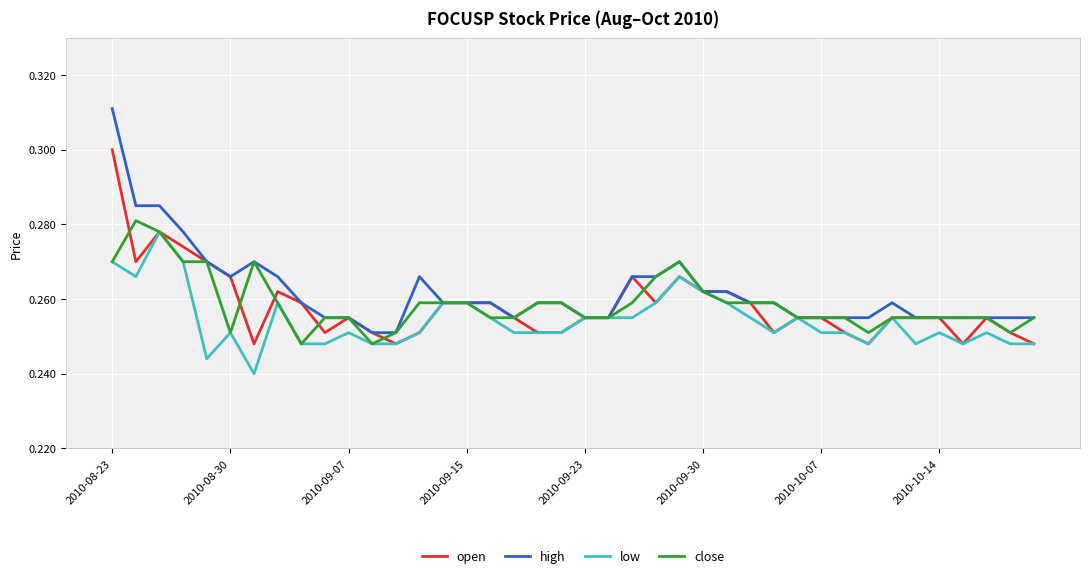

Which series has the widest spread of values?

high